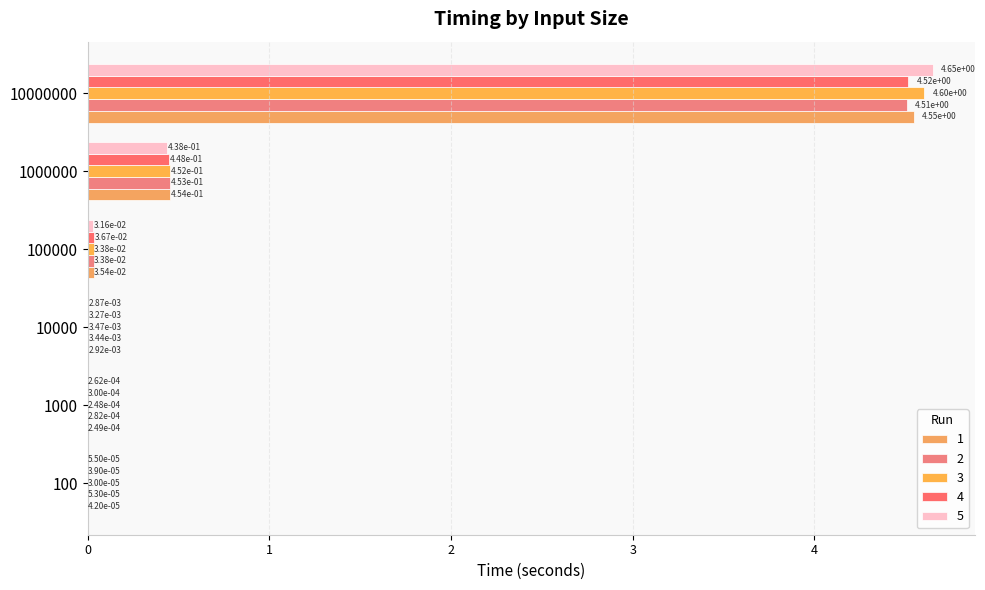

Which series has the largest range (max minus min)?

5